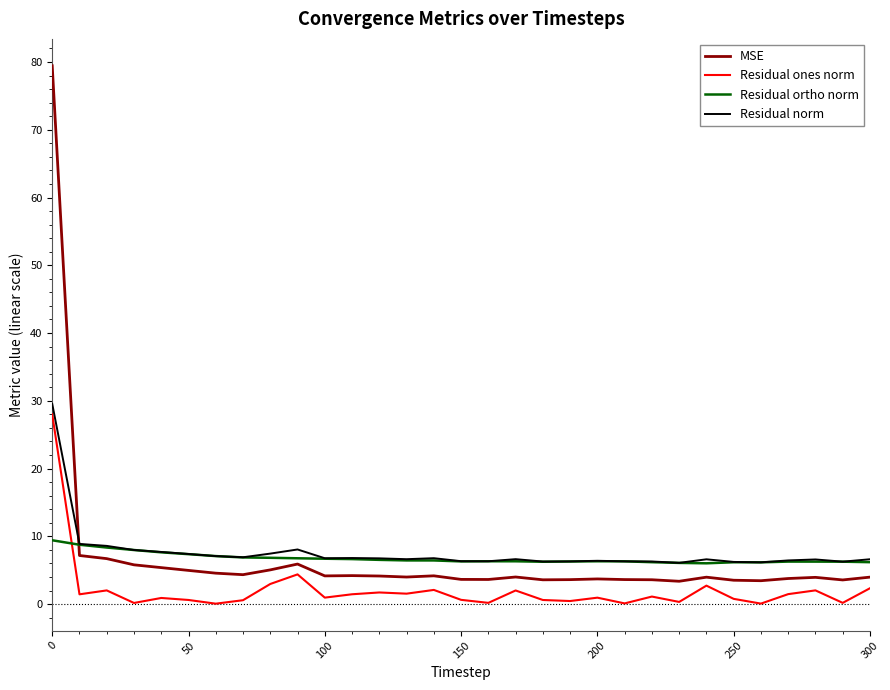

Is this an area chart (filled region under the line)?

No